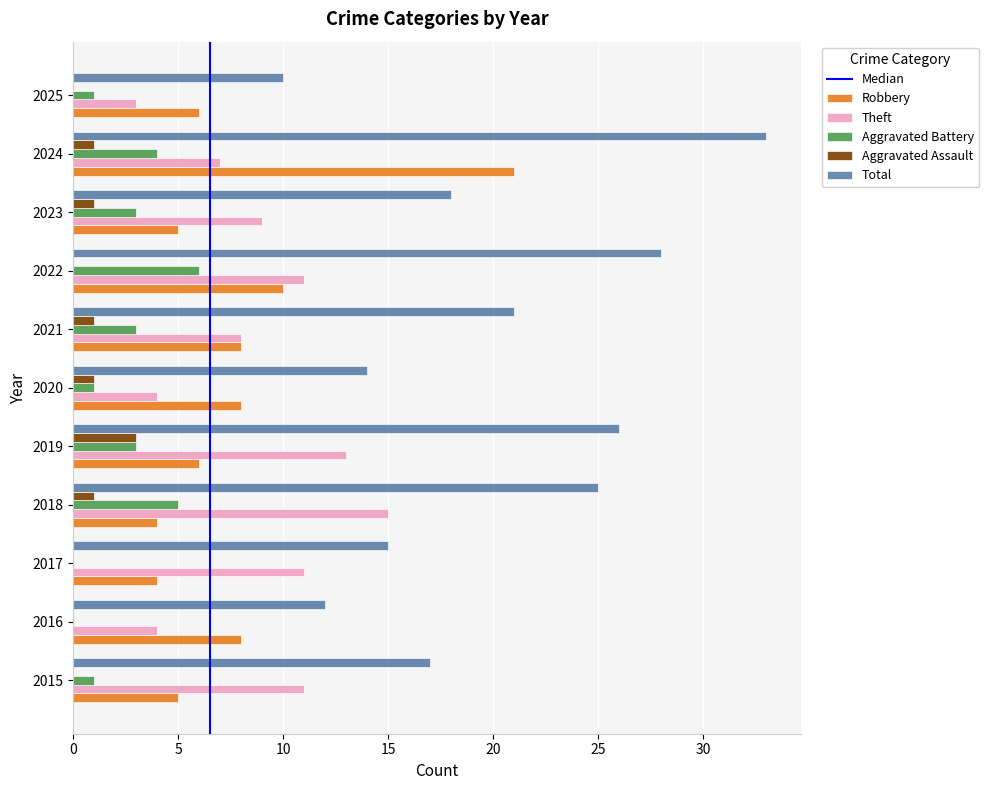

What is the sum of all Aggravated Battery values?

27